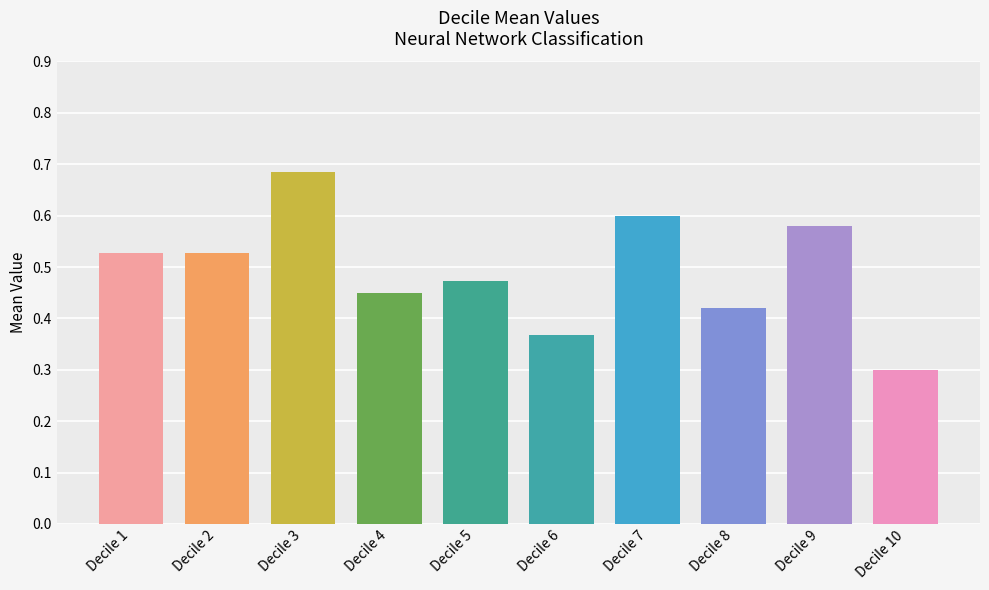

What is the difference between the values at Decile 10 and Decile 9?

0.3